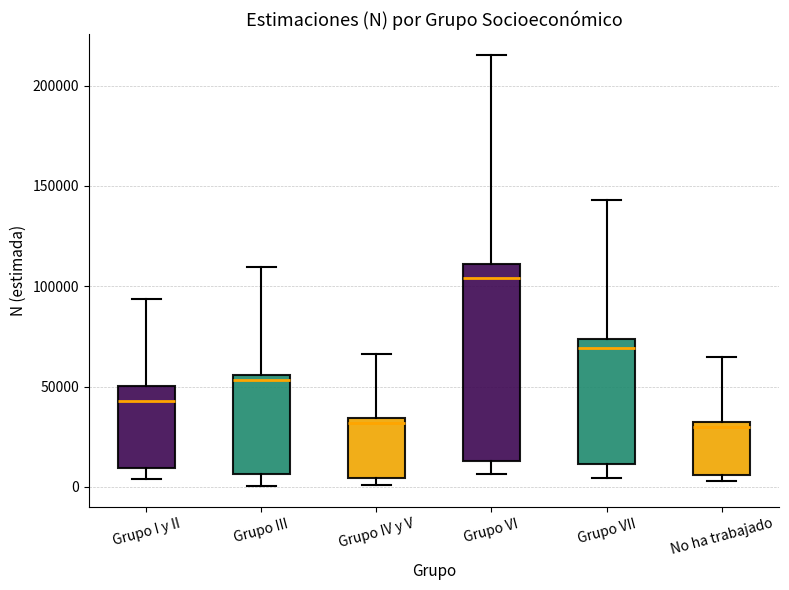

Which box's median line is the highest?

Grupo VI